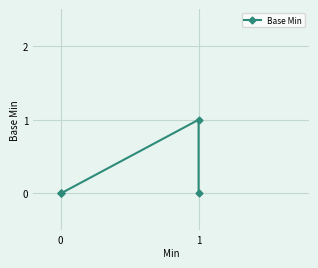

How many lines are shown in the chart?

1